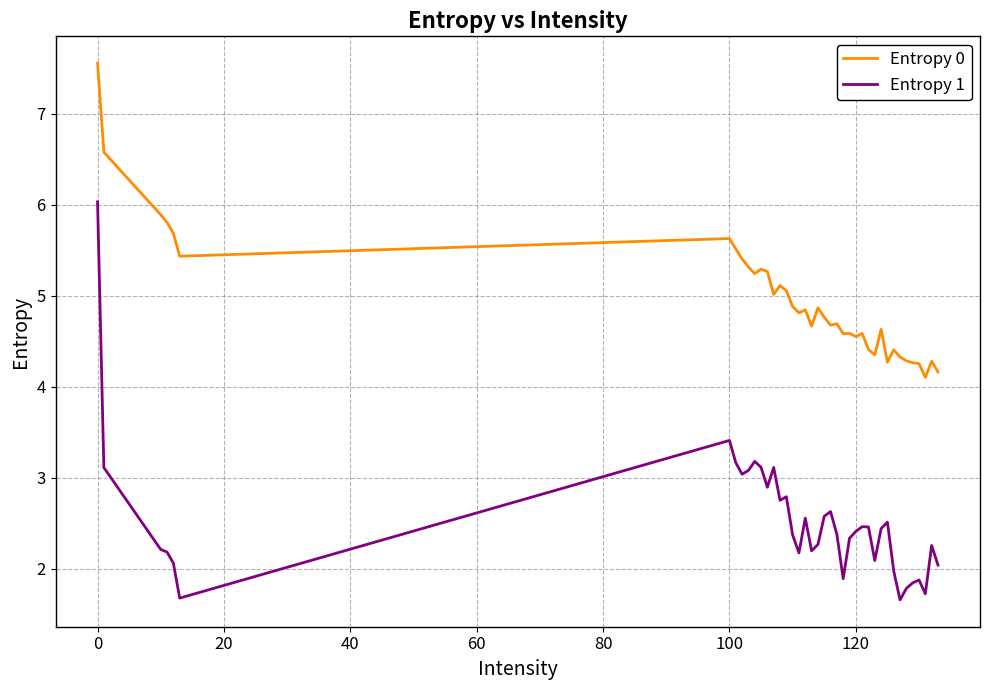

What is the average value of the Entropy 1 series?

2.5